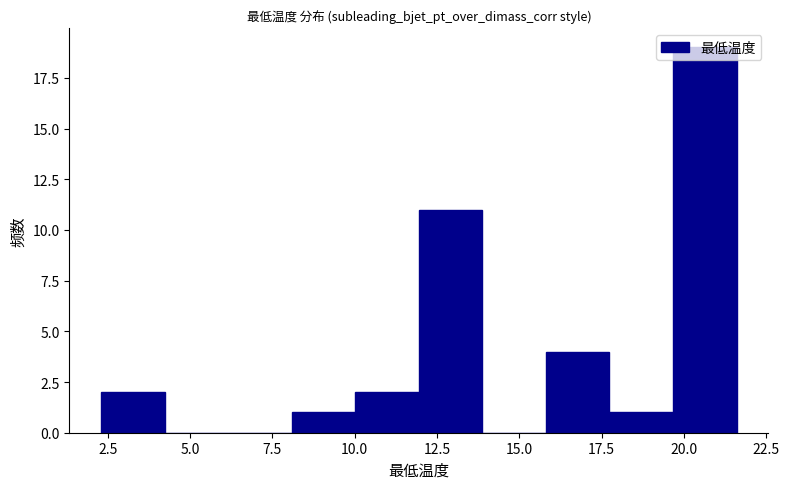

Around what value on the x-axis is the tallest bar? Give the approximate position of its centre, as read against the axis.

20.5